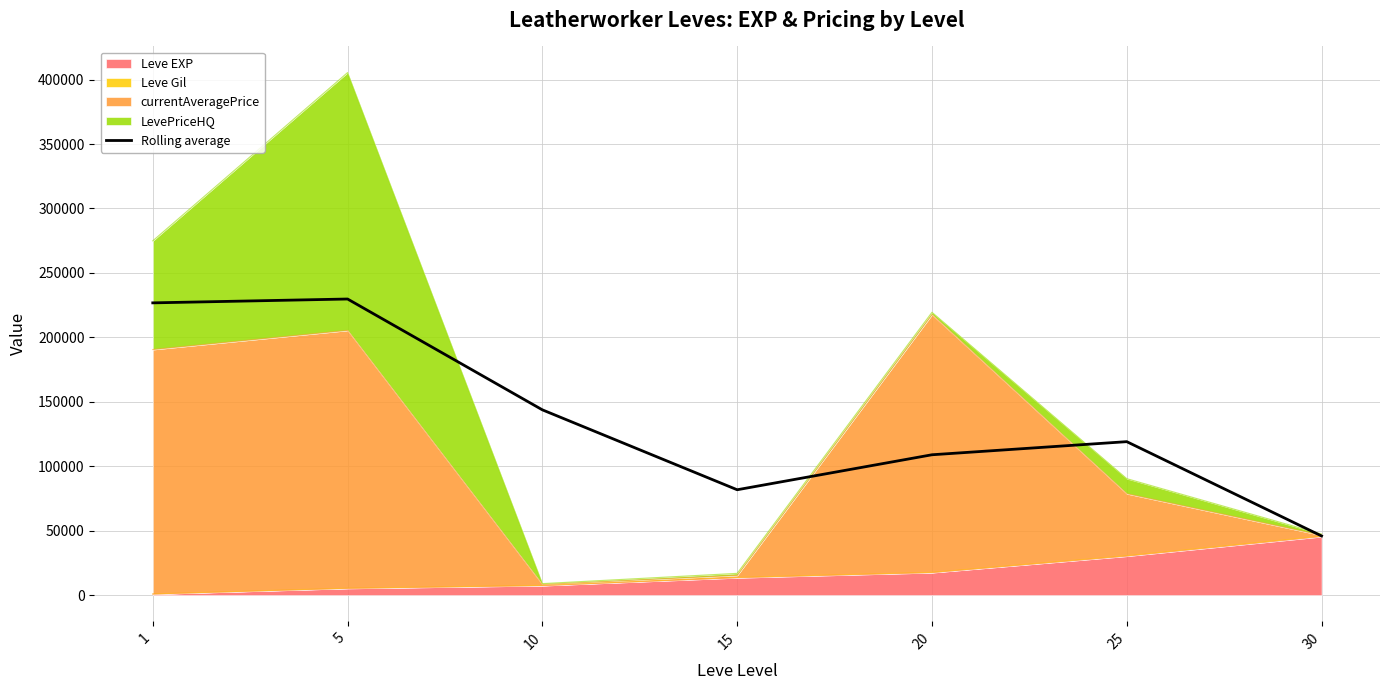

Between 25 and 1, which is larger?

1